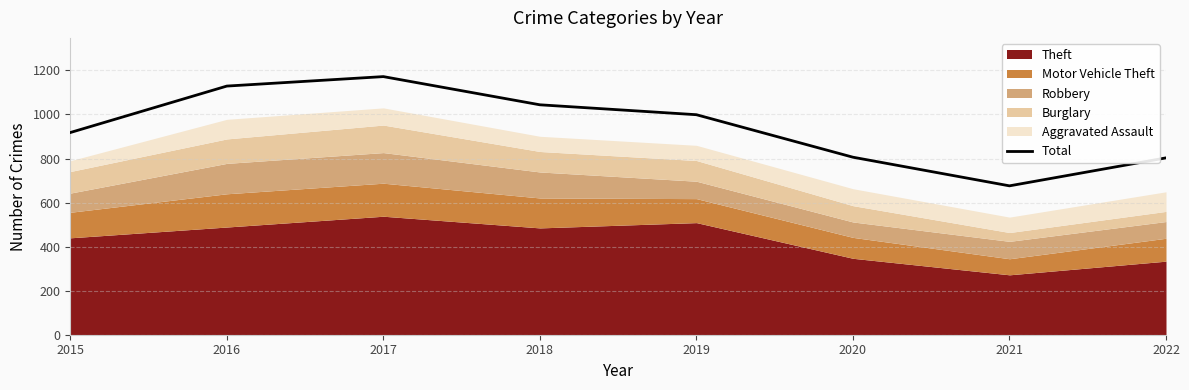

How many interior local valleys (lower than both neighbors) does the data have?

1